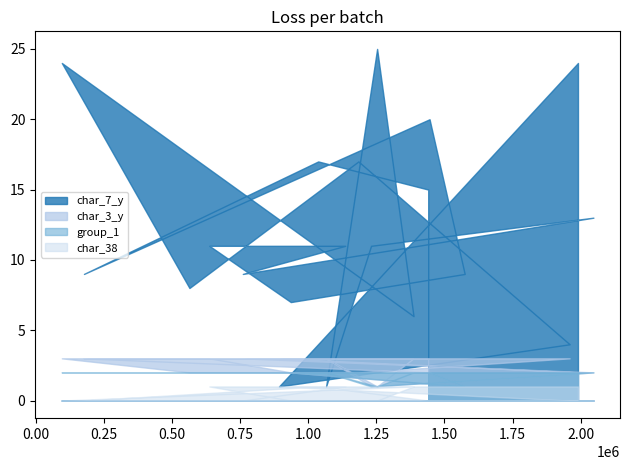

What are all the series names shown in the legend?

char_7_y, char_3_y, group_1, char_38